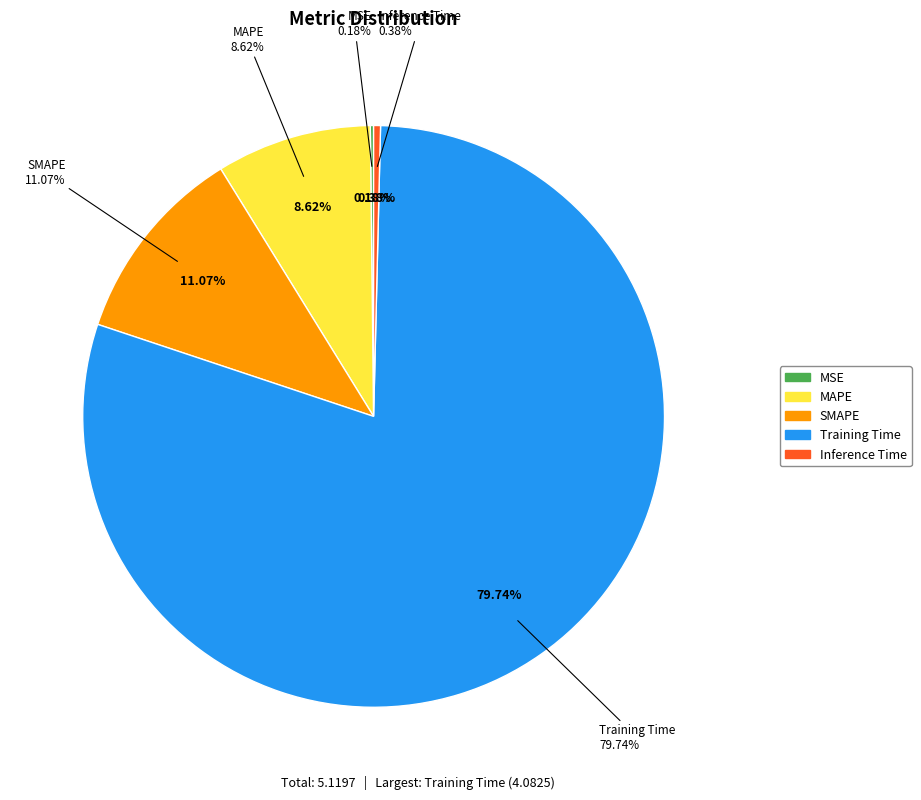

How many segments does this pie chart have?

5